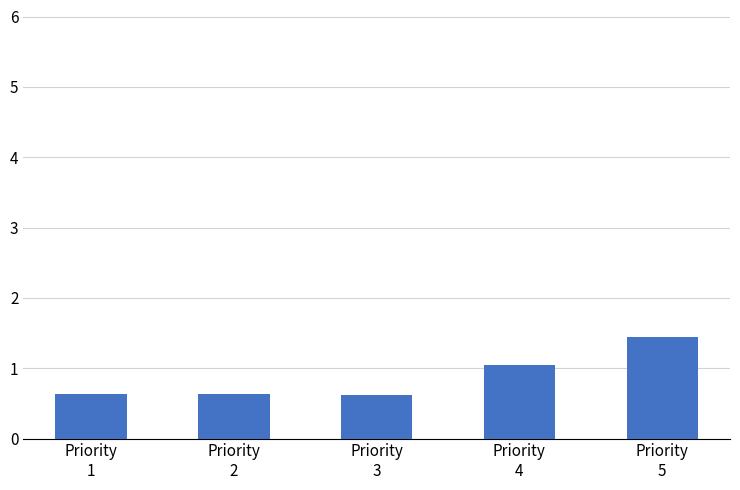

What is the value of the 4th bar from the left?

1.1